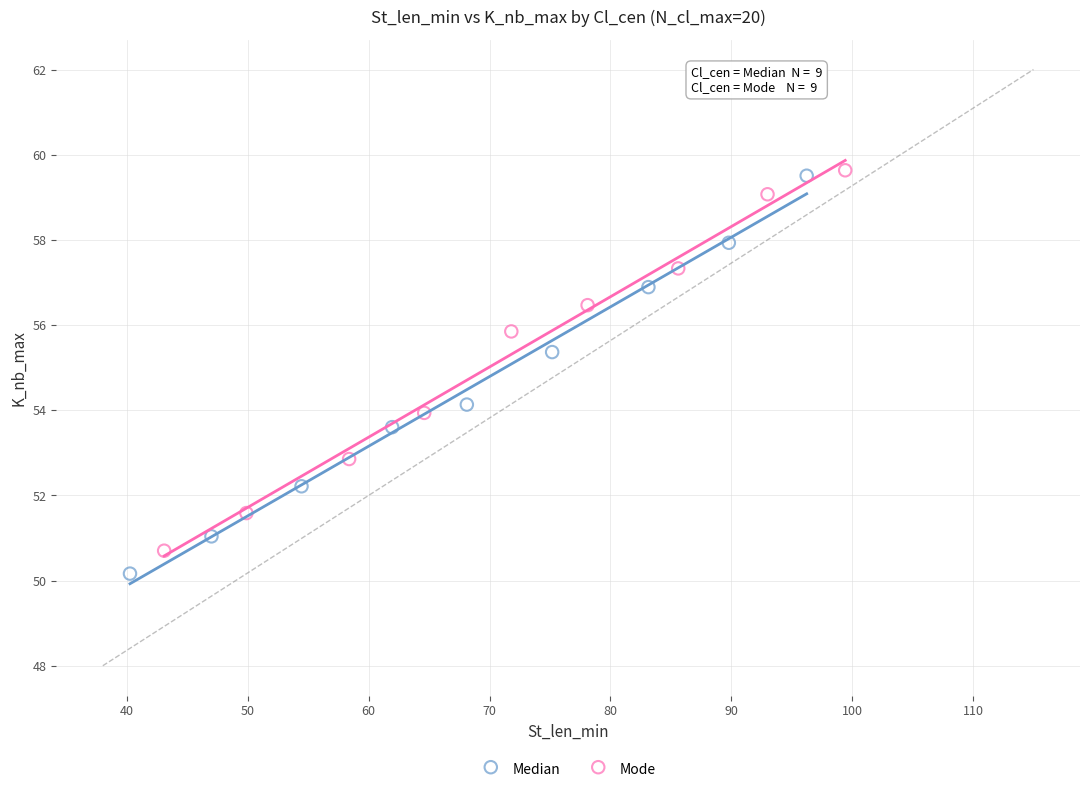

Which series has the widest spread of Y values?

Median